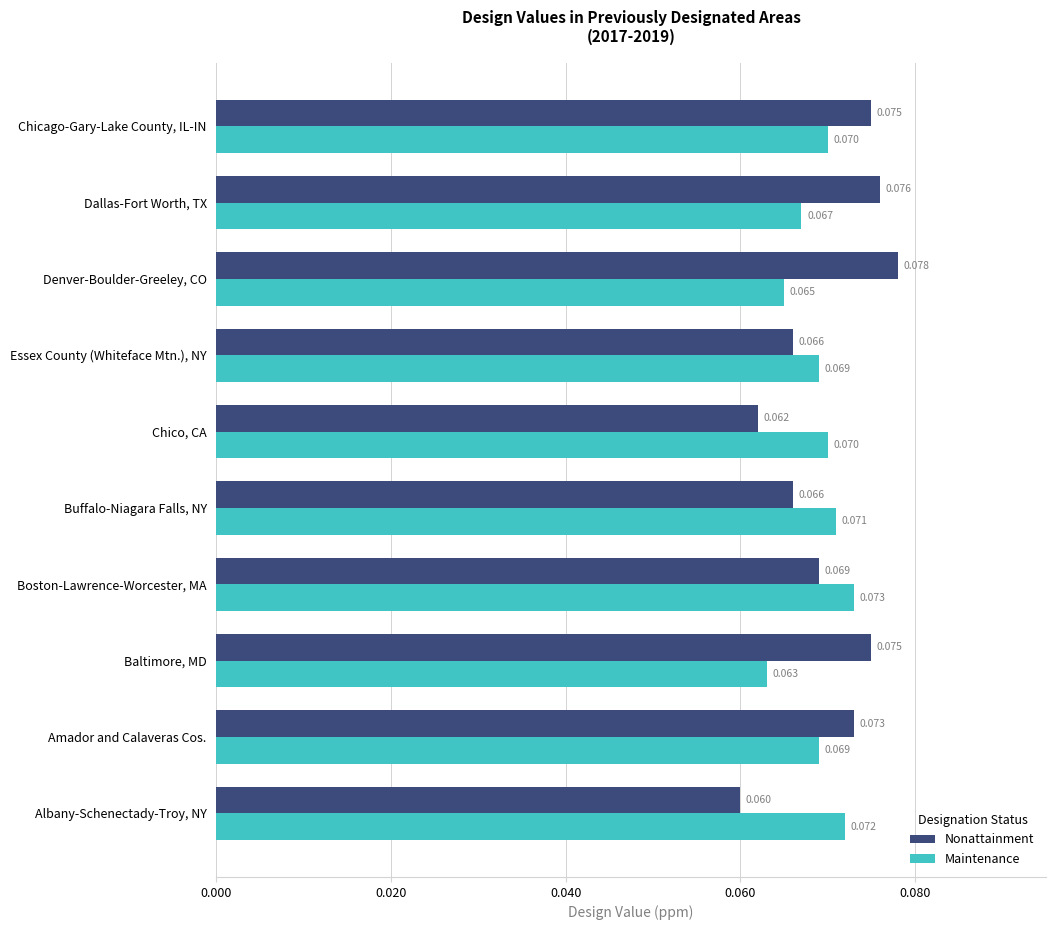

At which category is the sum across all series the highest?

Chicago-Gary-Lake County, IL-IN